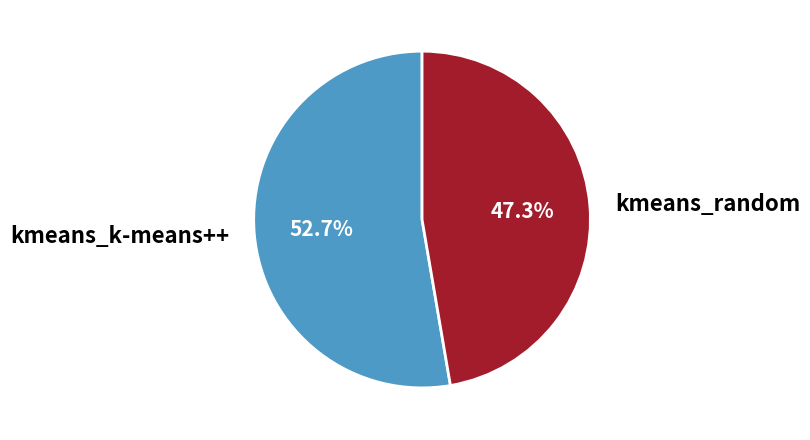

To the nearest percent, what is the average slice percentage?

50%